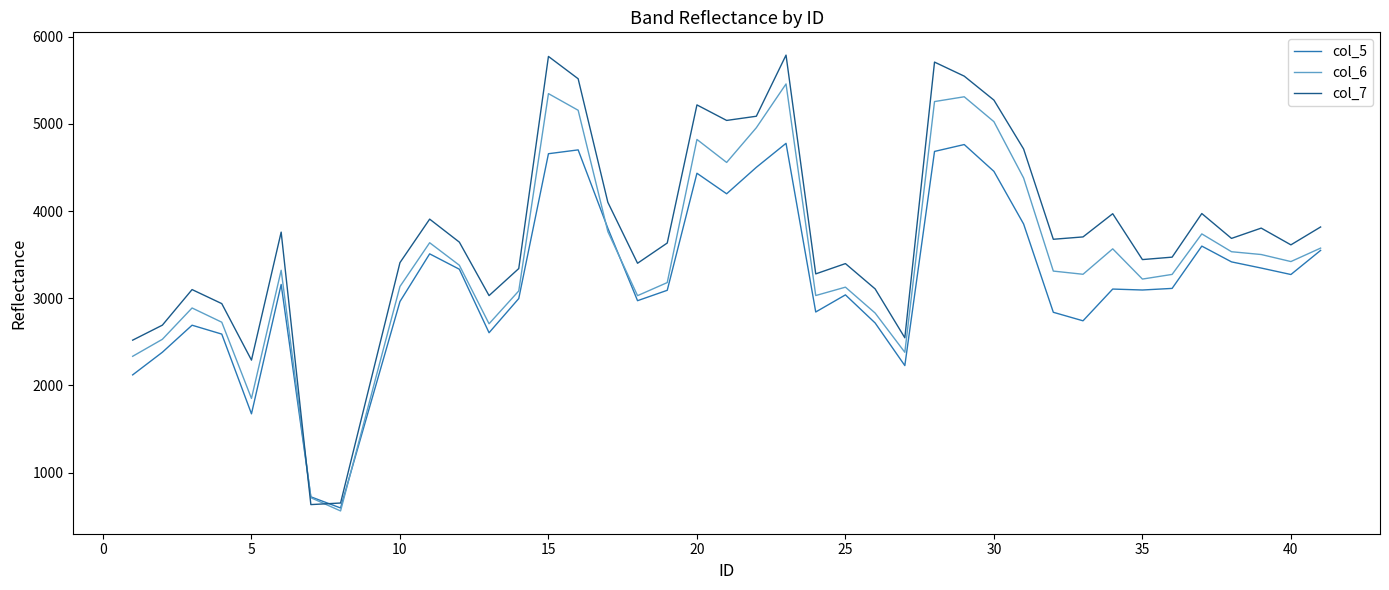

How many intersections are there between col_6 and col_7?

2